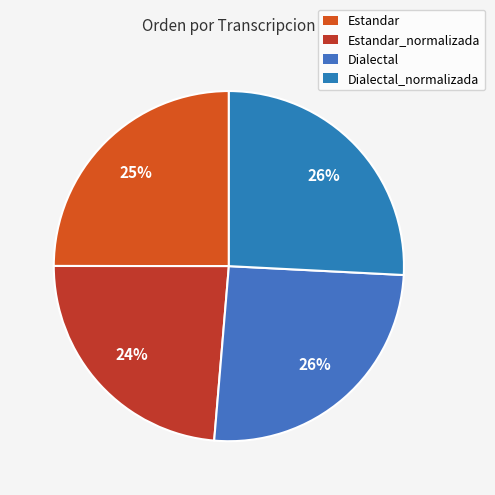

How many segments does this pie chart have?

4